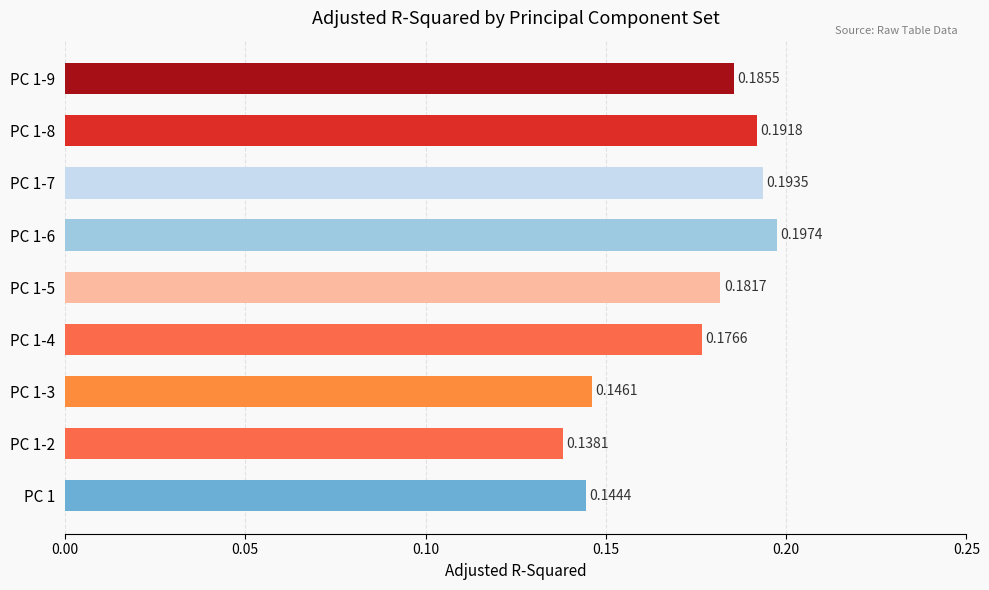

Between PC 1-2 and PC 1-6, which is larger?

PC 1-6